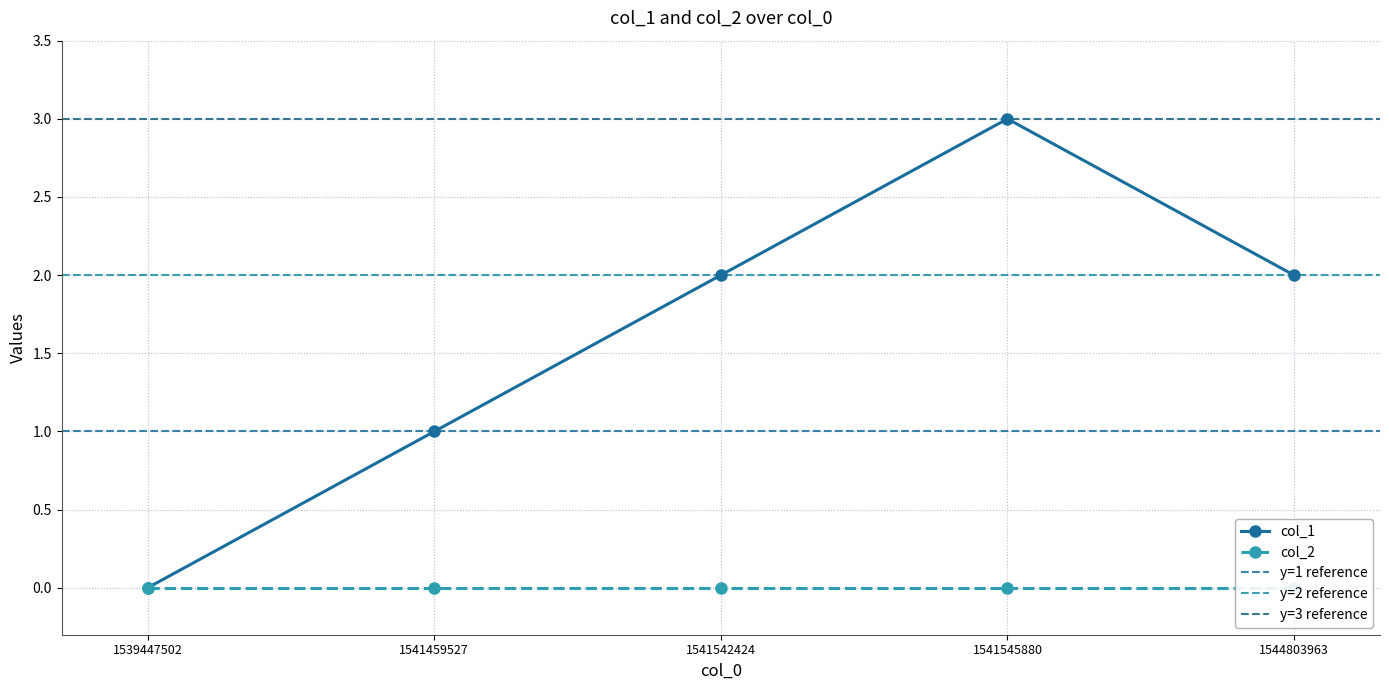

What is the difference between the second highest and minimum values?

2